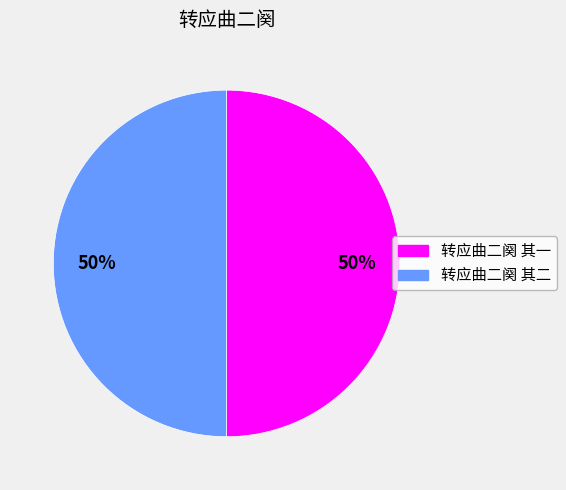

The 转应曲二阕 其二 slice represents 50% of the pie. True or false?

True